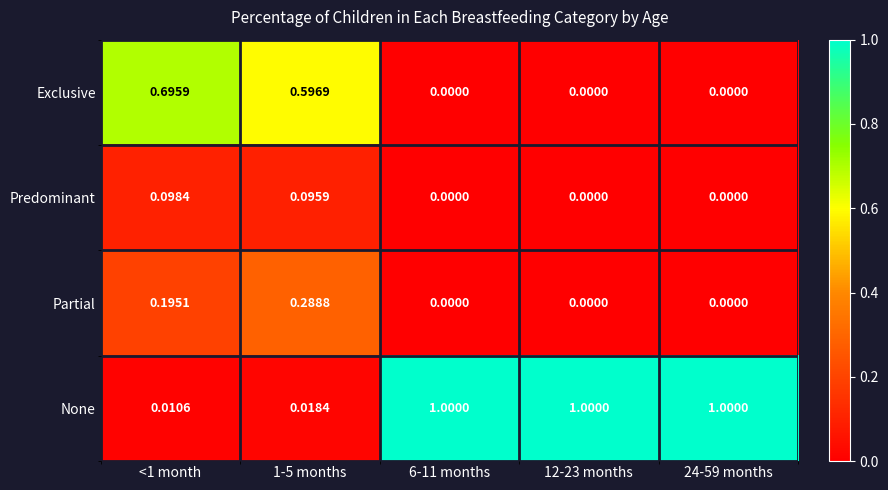

Which series has the largest total across all categories?

None